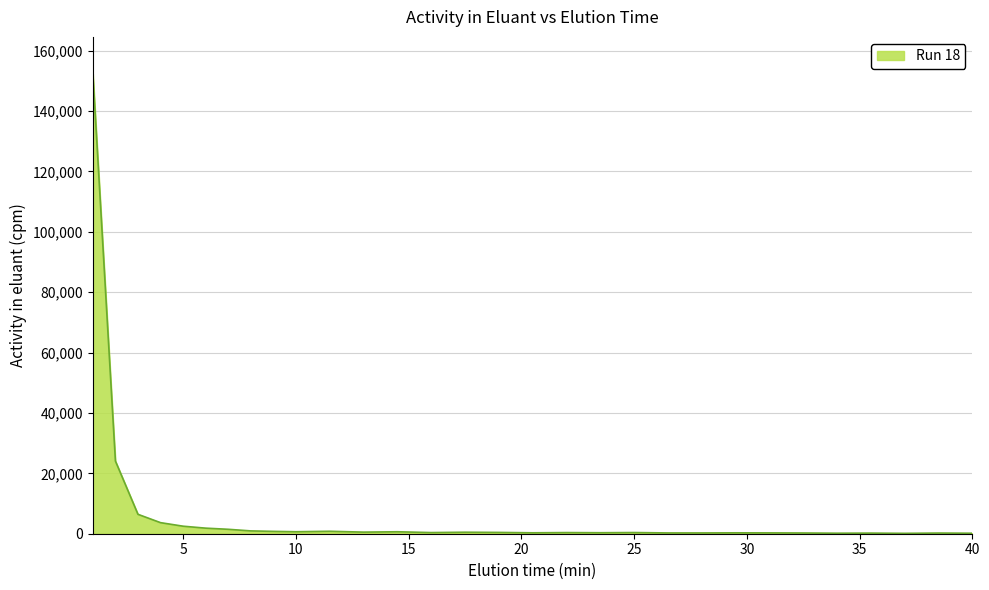

Is this an area chart (filled region under the line)?

Yes